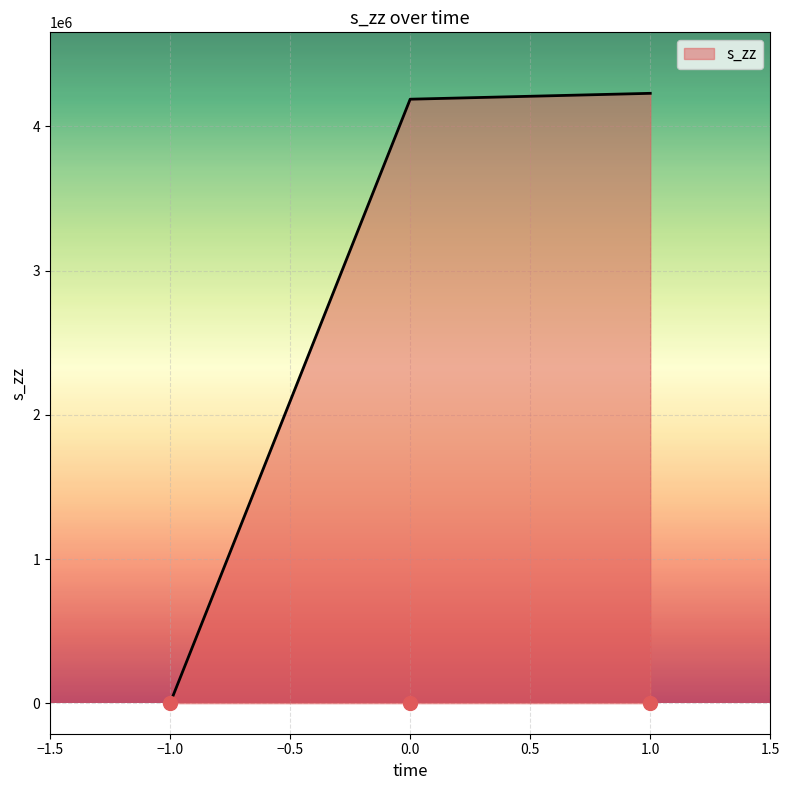

What is the change in value from 0 to 1?

+40788.9